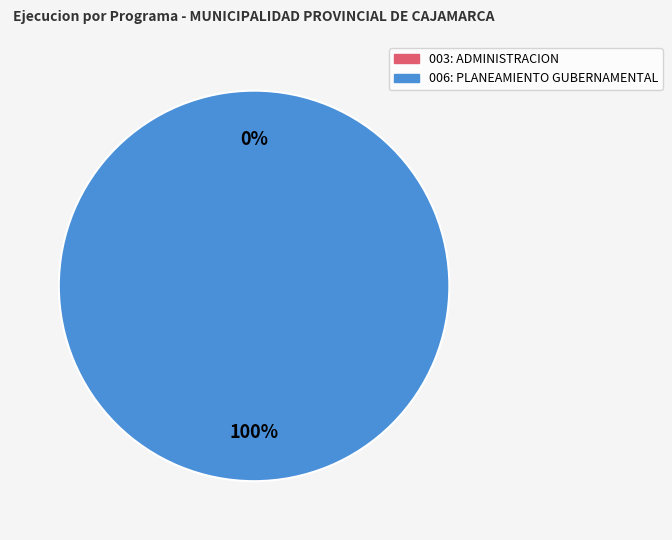

How many segments does this pie chart have?

2